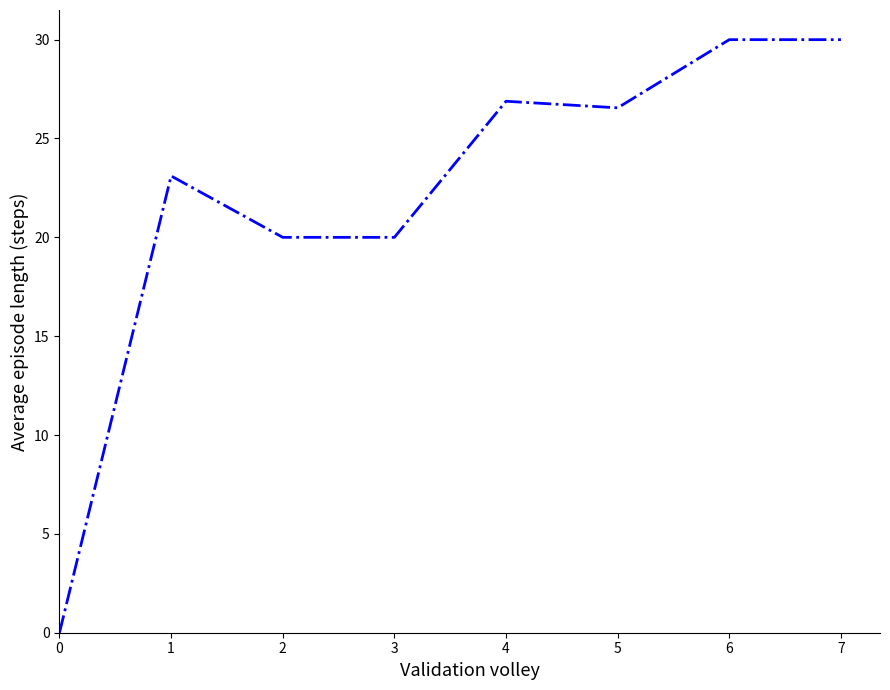

What is the change in value from 1 to 3?

-3.1